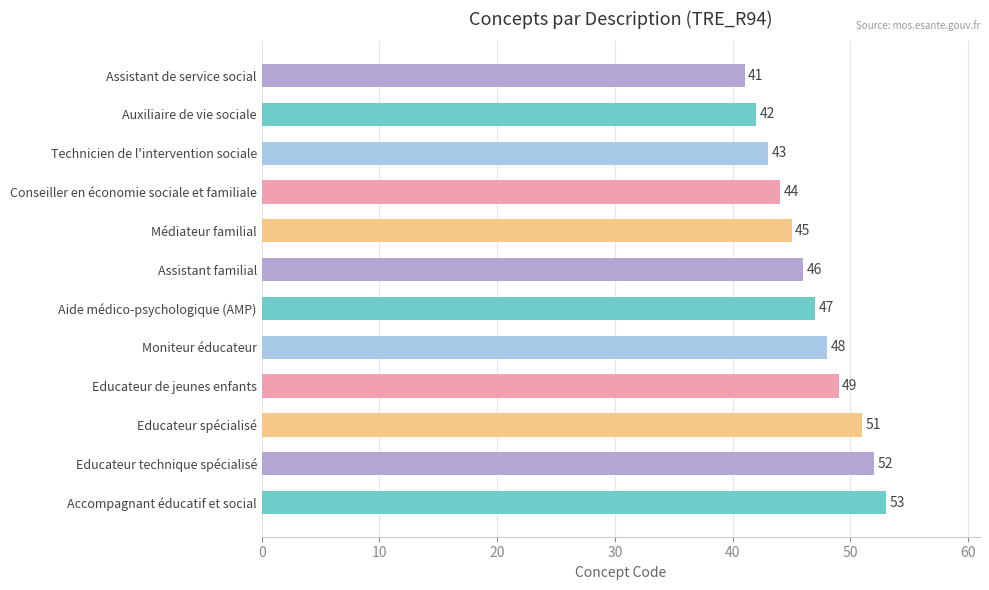

What is the difference between the maximum and minimum values?

12